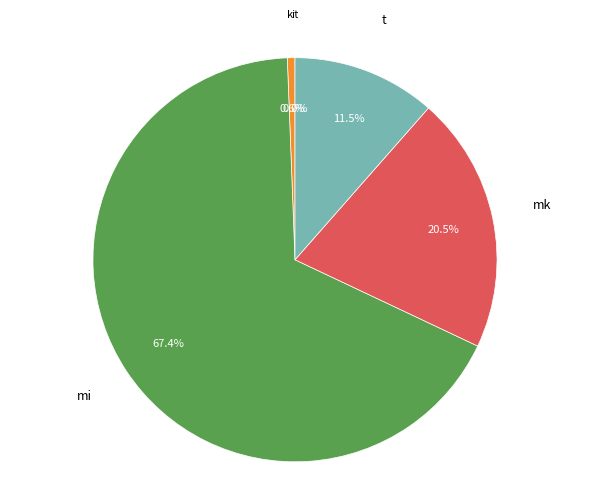

How much of the chart is everything except t?

88.5%